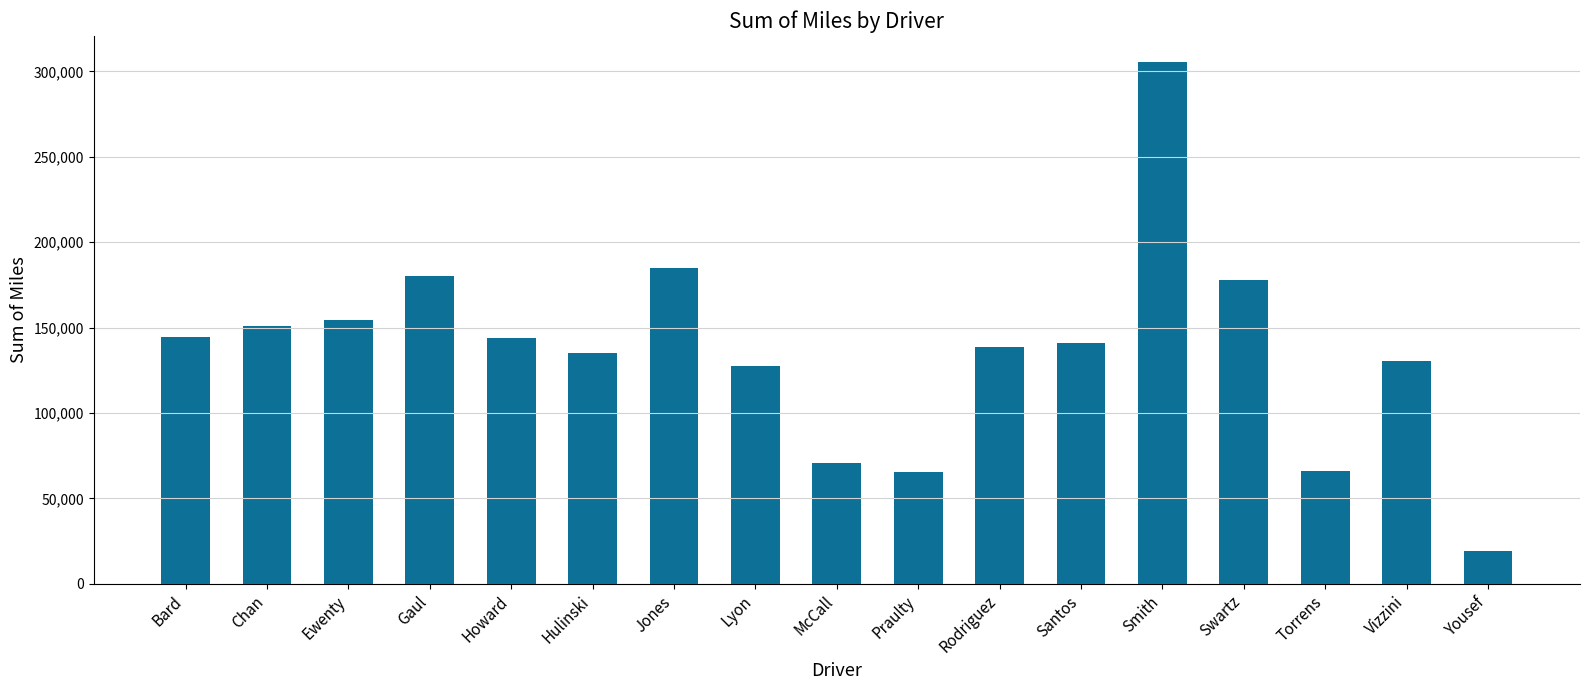

The chart shows a value of 177713.9 at Swartz. True or false?

True